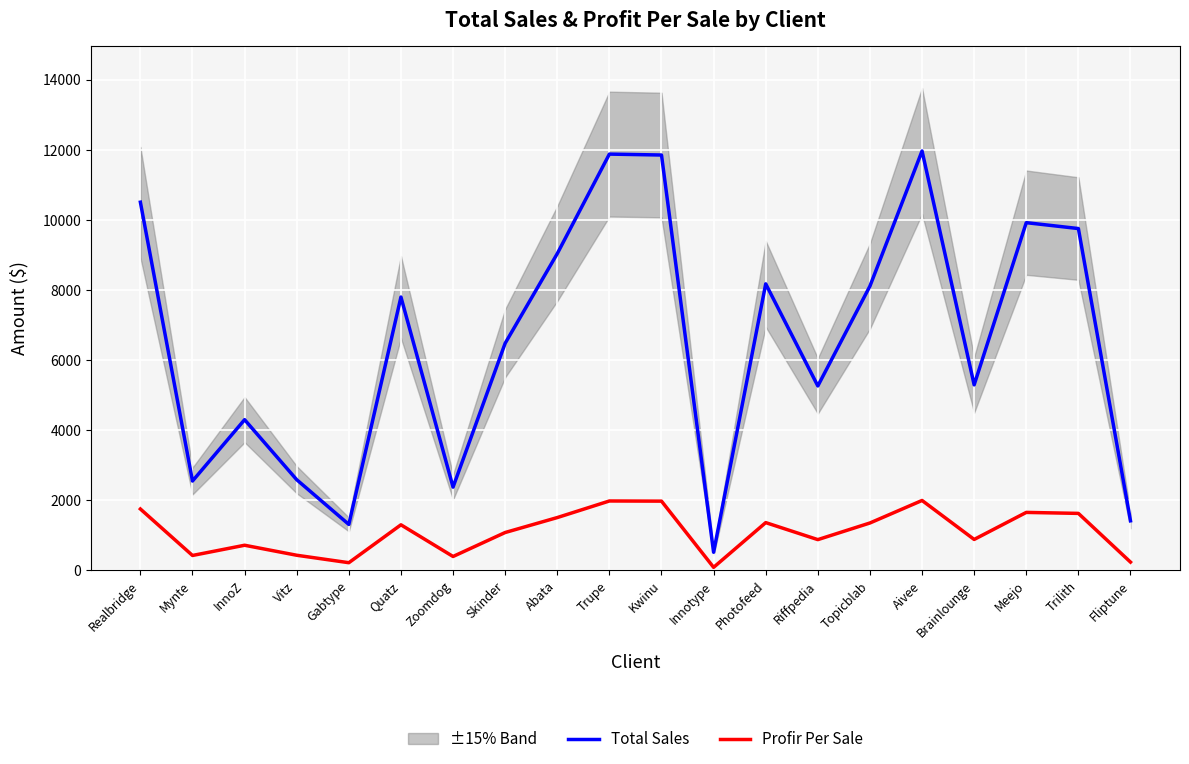

True or false: Total Sales has a value of 1413.6 at Fliptune.

True